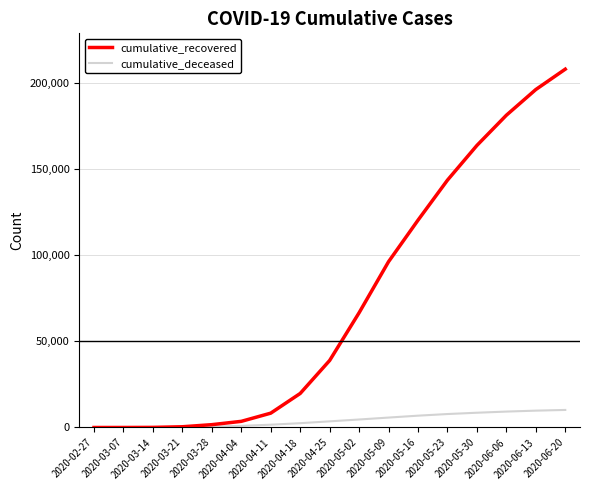

The cumulative_recovered series shows 430 at 2020-03-21. True or false?

True